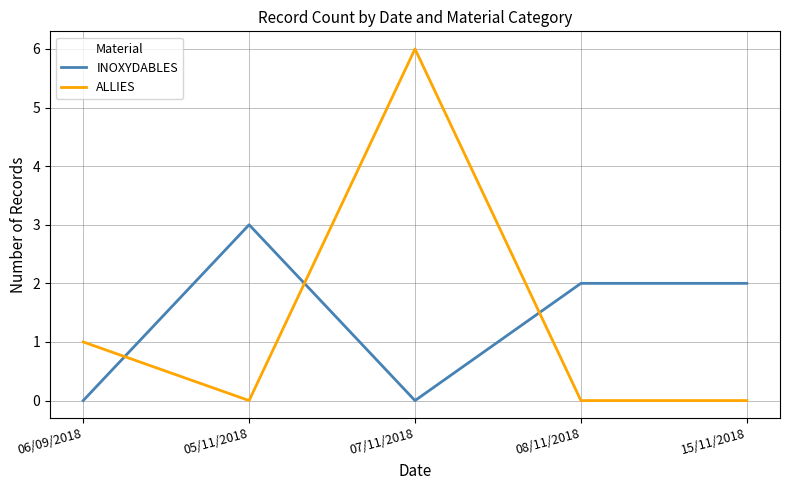

At which category is the sum across all series the highest?

07/11/2018